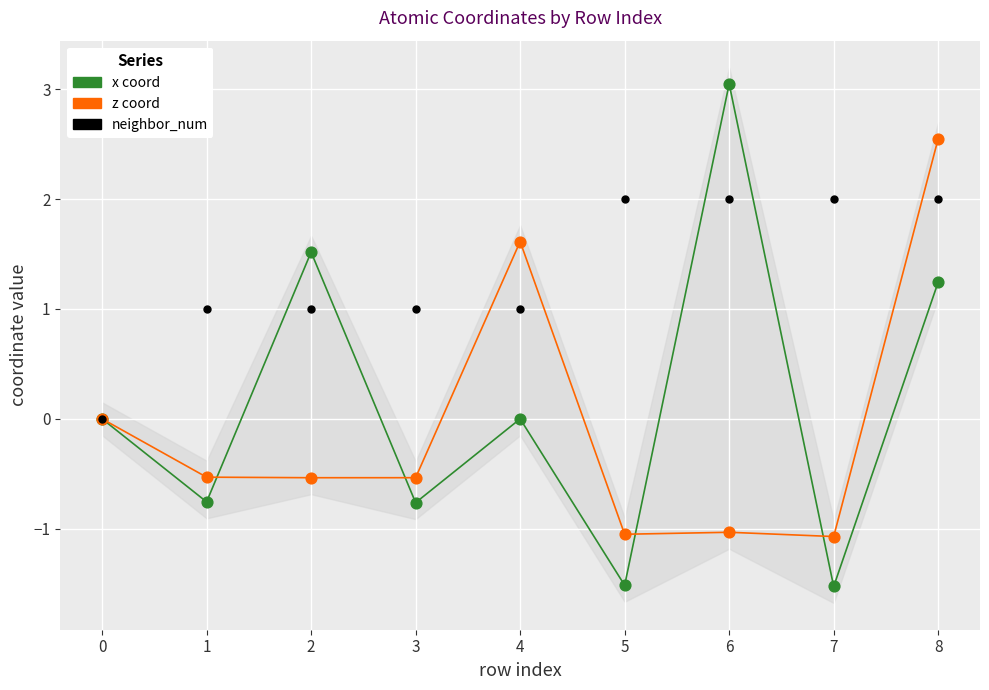

Which series has the widest spread of Y values?

x coord